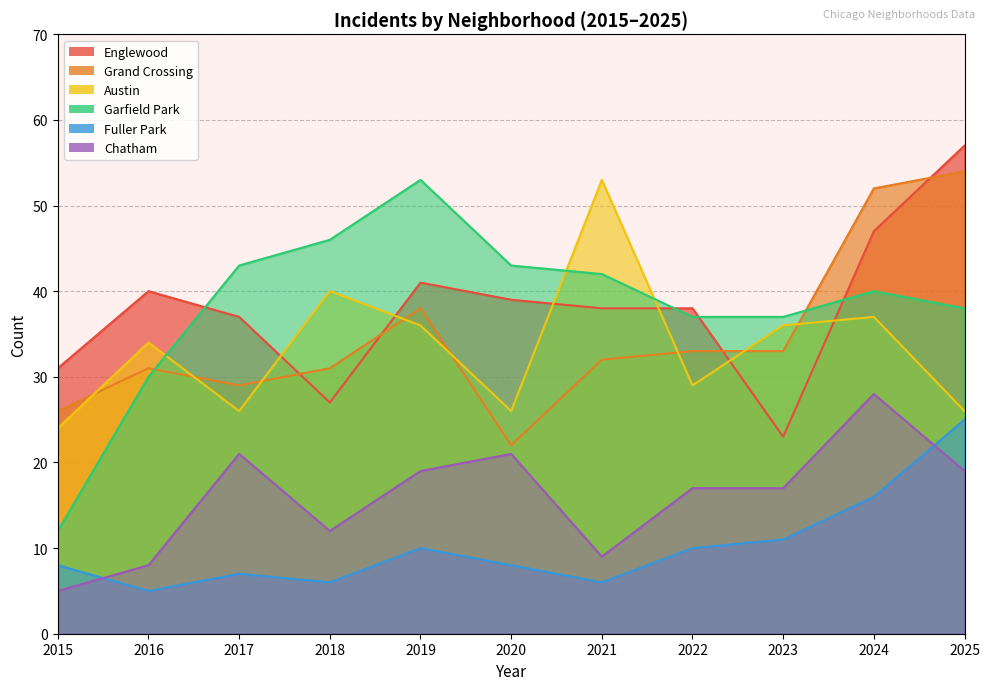

What is the maximum value shown in the chart?

57